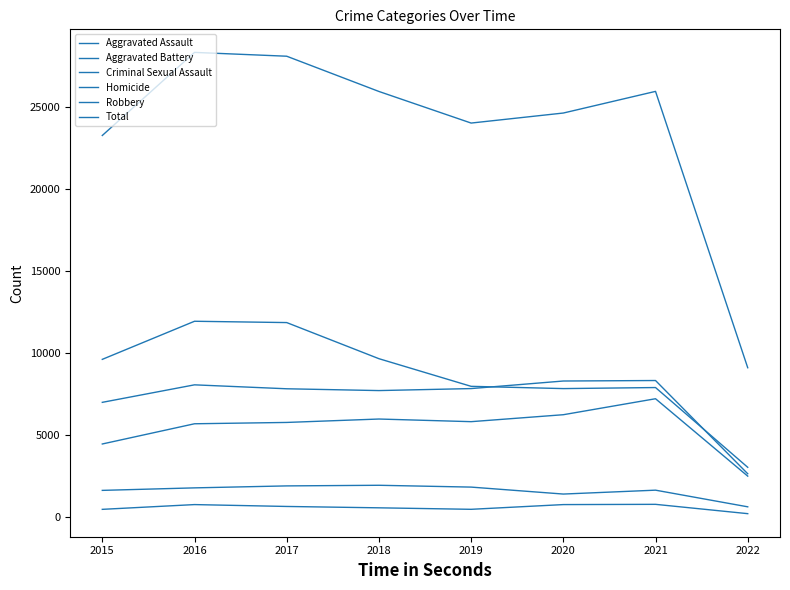

What is the sum of the Homicide values at 2020 and 2022?

1019